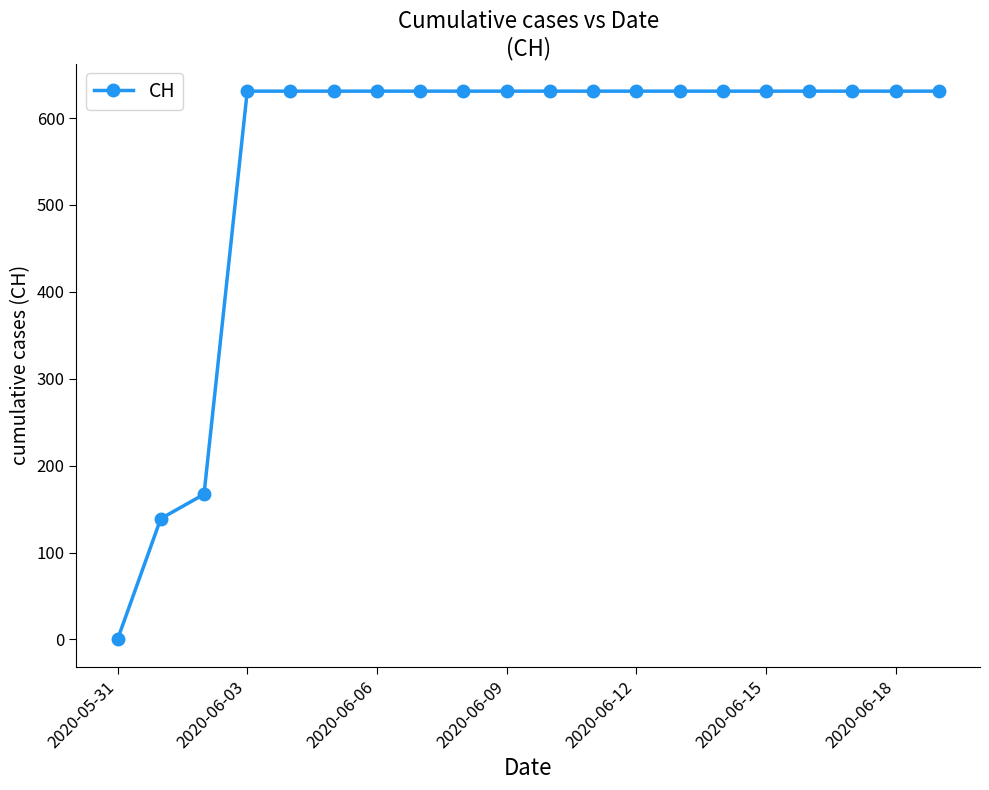

What is the value of the 20th point from the left?

631